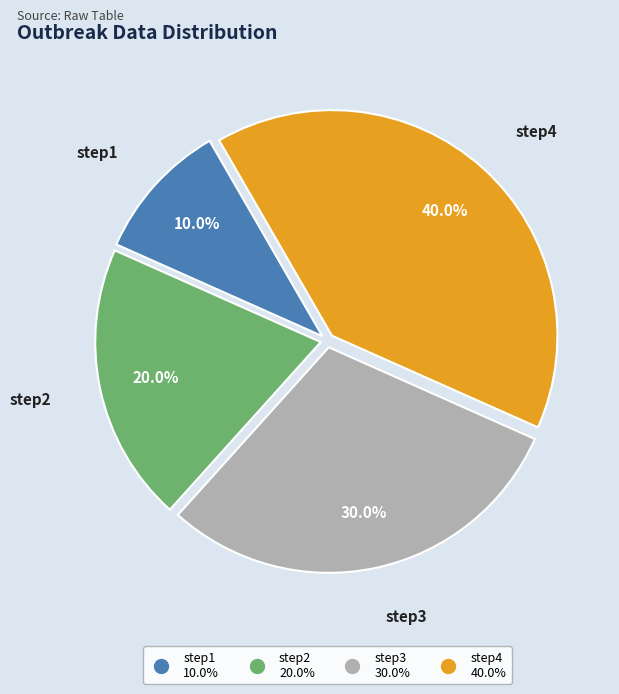

Does any single category account for the majority?

No